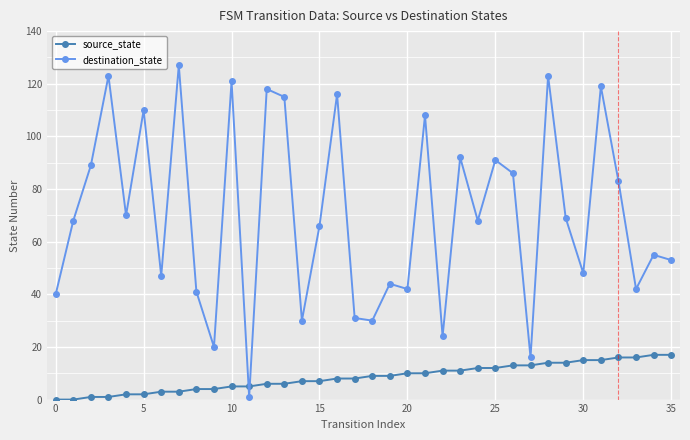

What is the difference between the maximum and second lowest values in the source_state series?

17